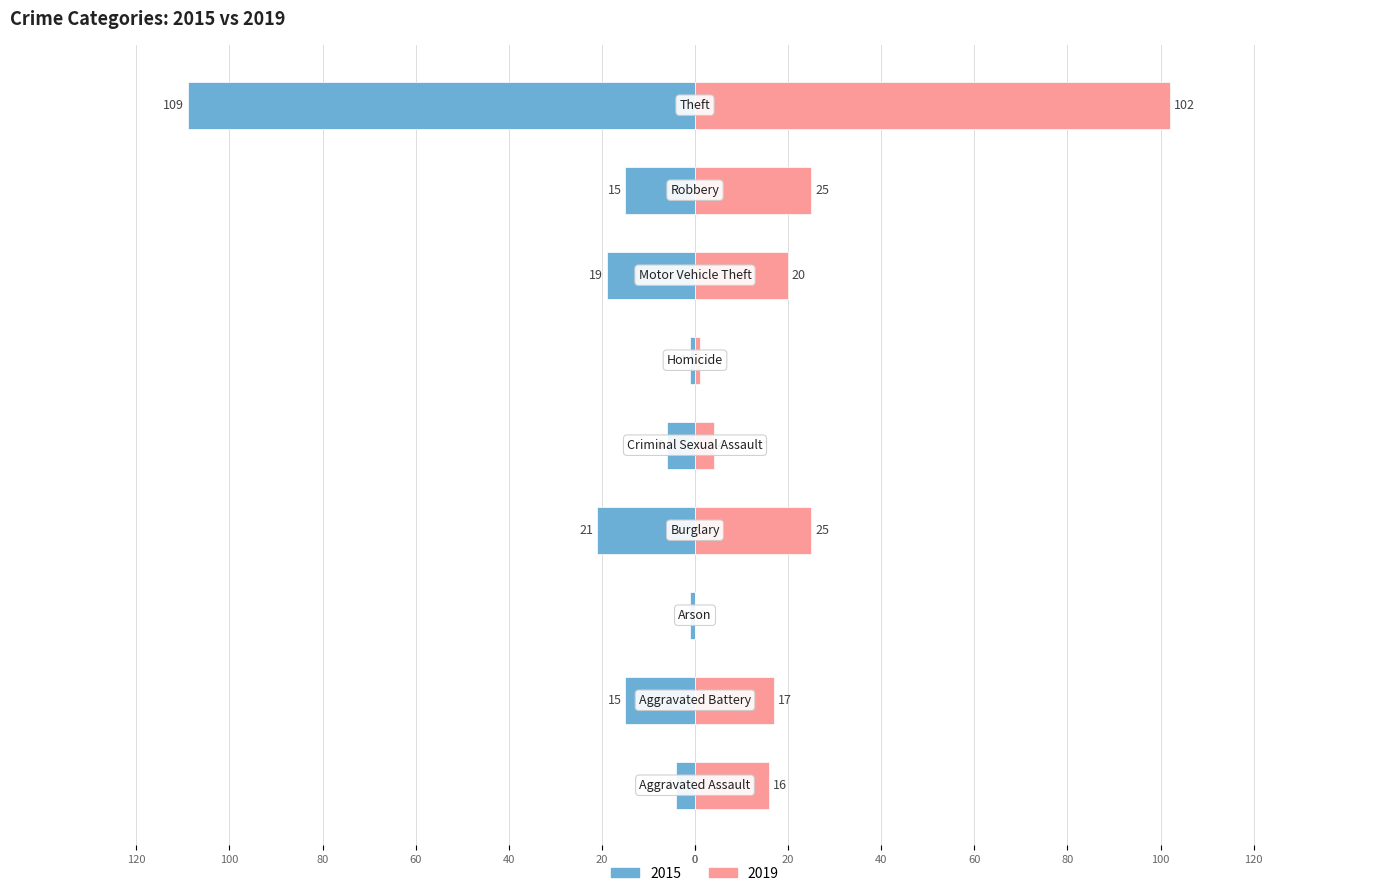

How many bars are there in each group?

2